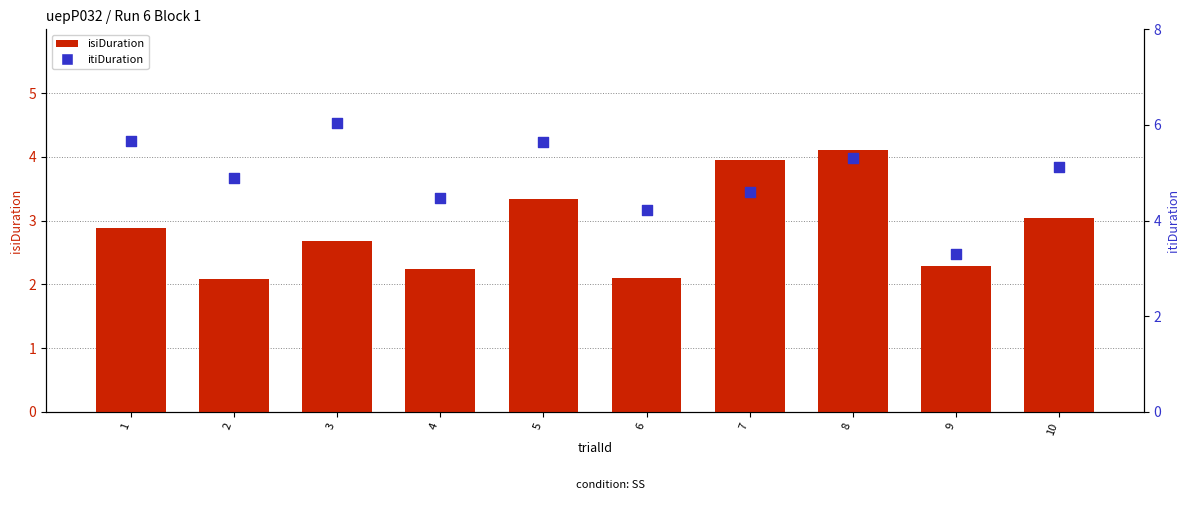

At how many categories does at least one series exceed 2?

10